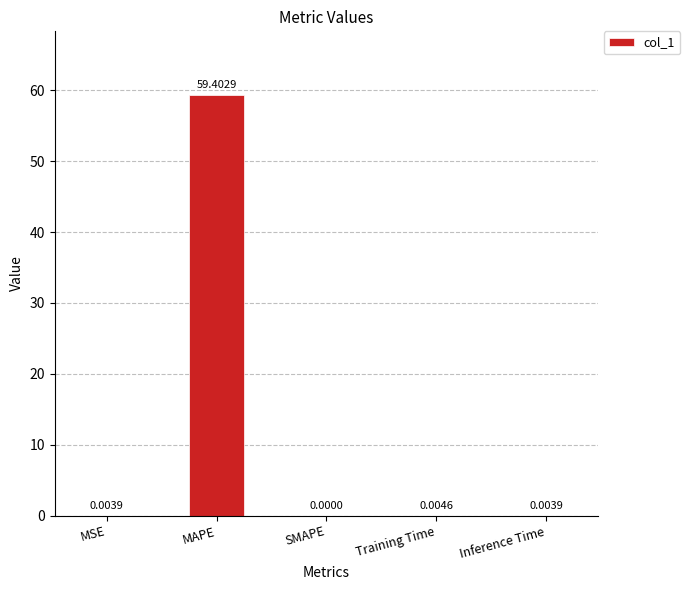

How many data points are above 0?

4